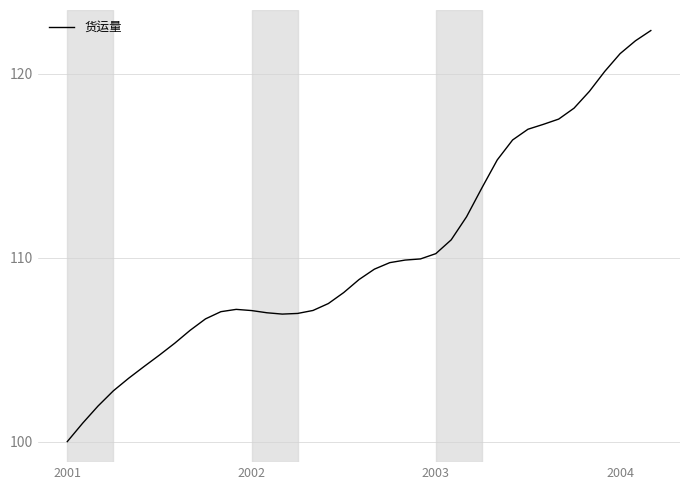

How many distinct data groups are displayed?

1